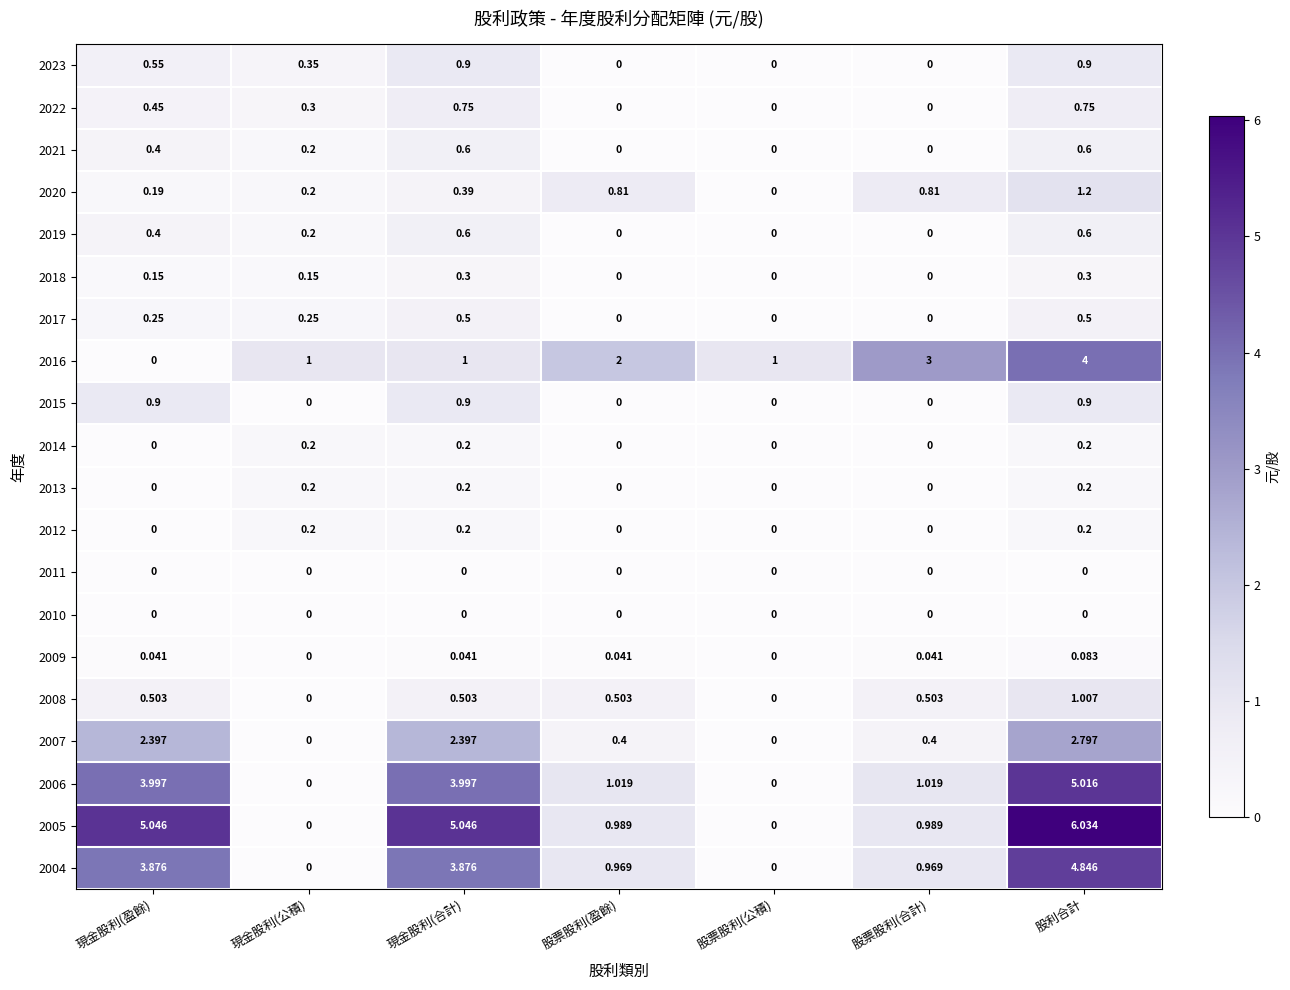

How many data points does each series have?

7